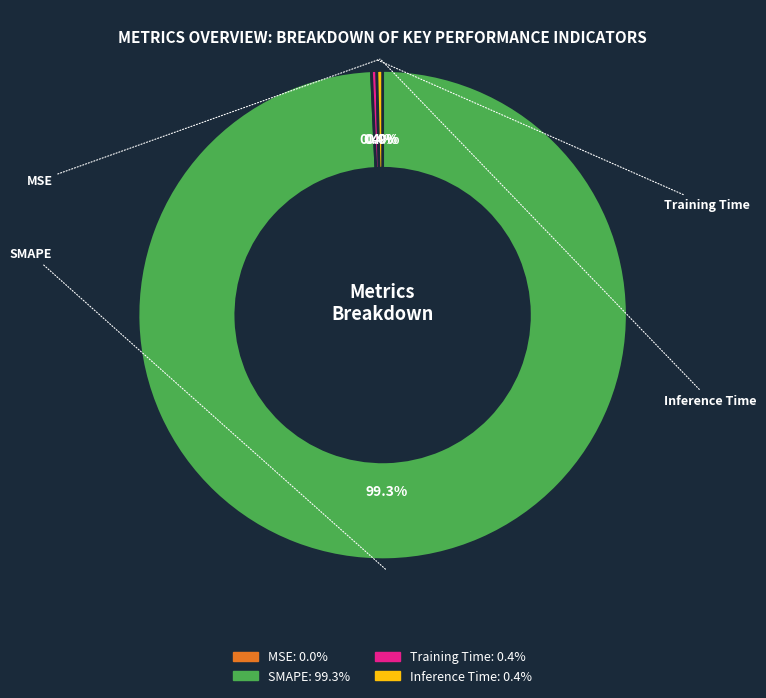

Rank the categories by value from lowest to highest.

MSE, Training Time, Inference Time, SMAPE